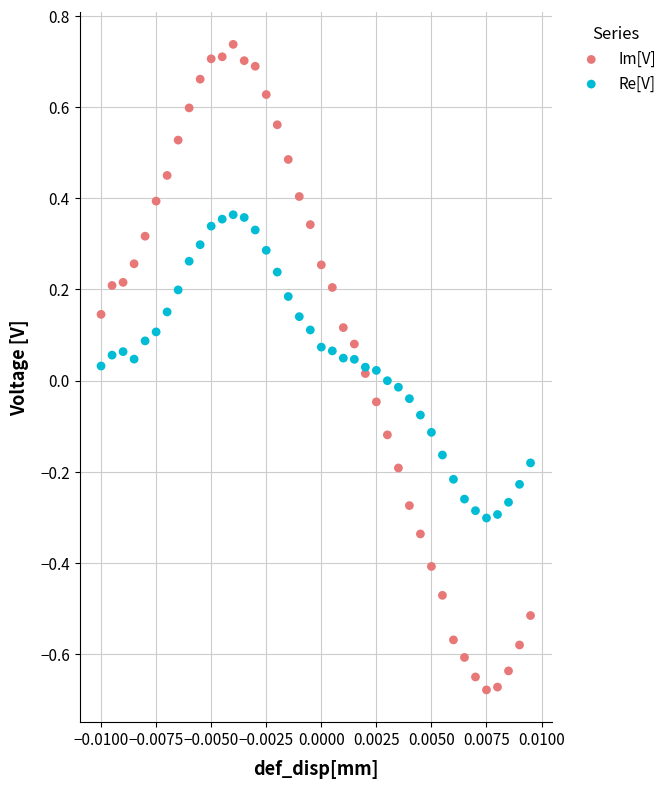

Which series reaches the minimum Y coordinate?

Im[V]